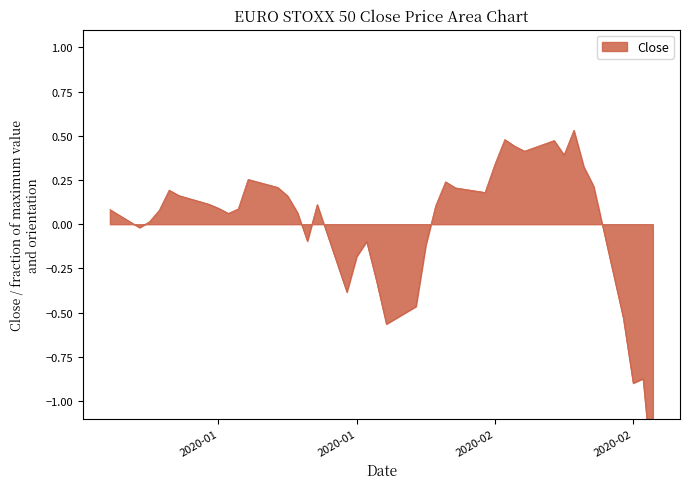

Where is the data nearest to the value 0?

2020-01-07